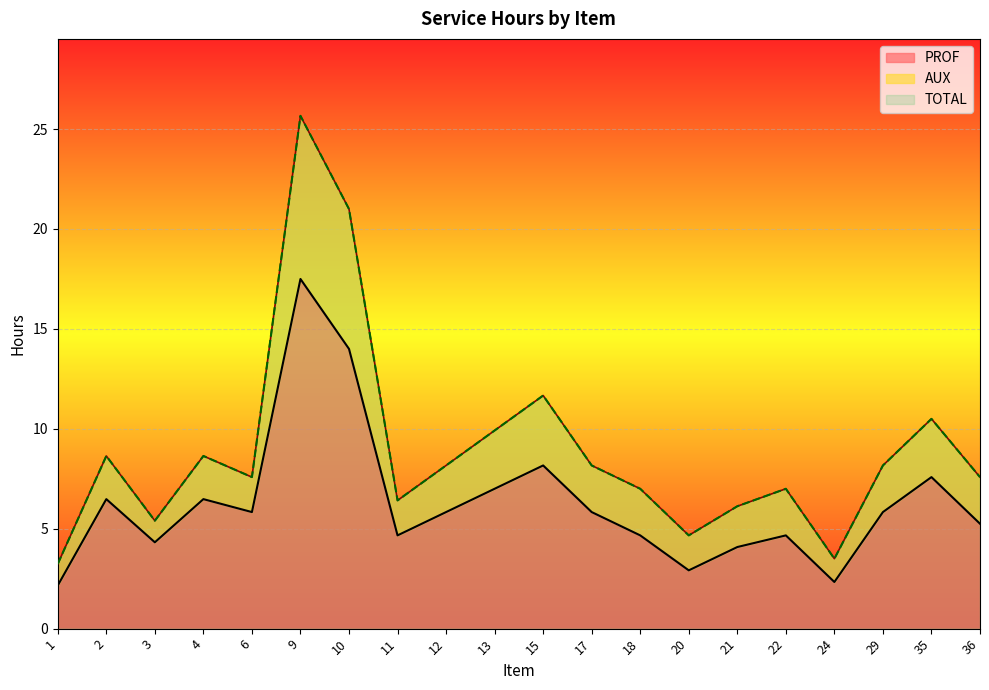

What is the difference between the second highest and minimum values in the TOTAL series?

17.8